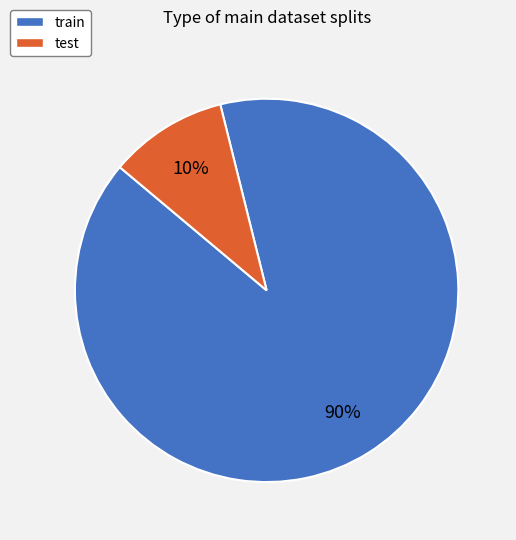

True or false: test accounts for 21% of the total.

False